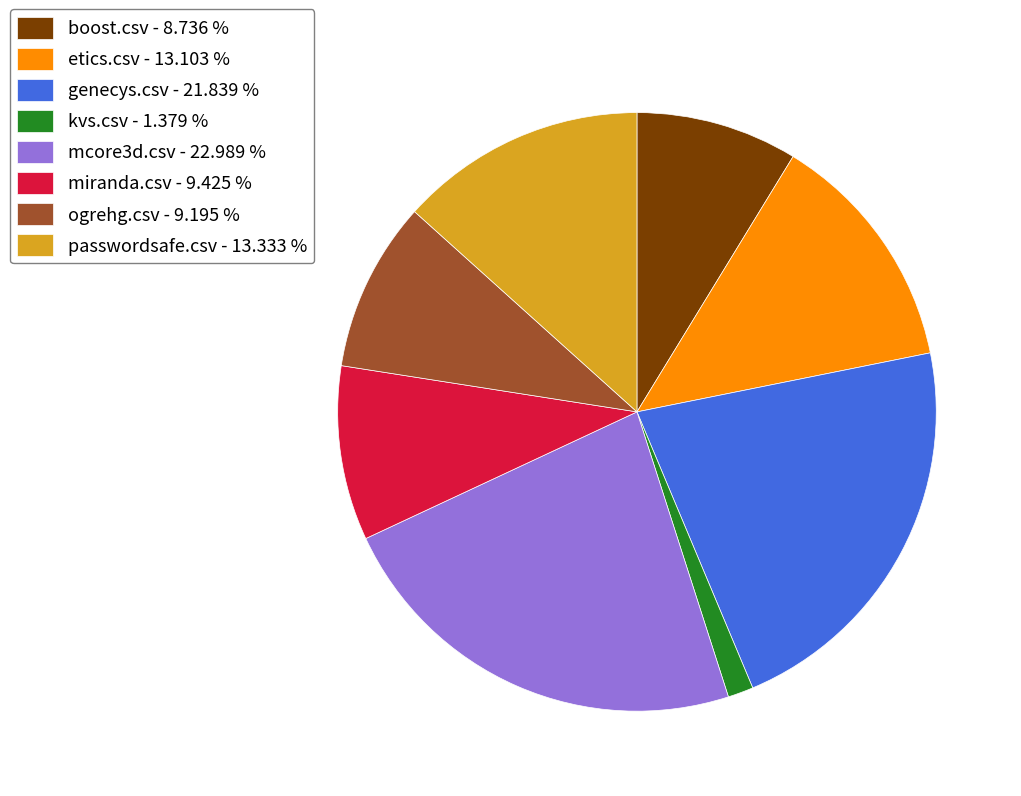

Which has a higher value, ogrehg.csv or passwordsafe.csv?

passwordsafe.csv